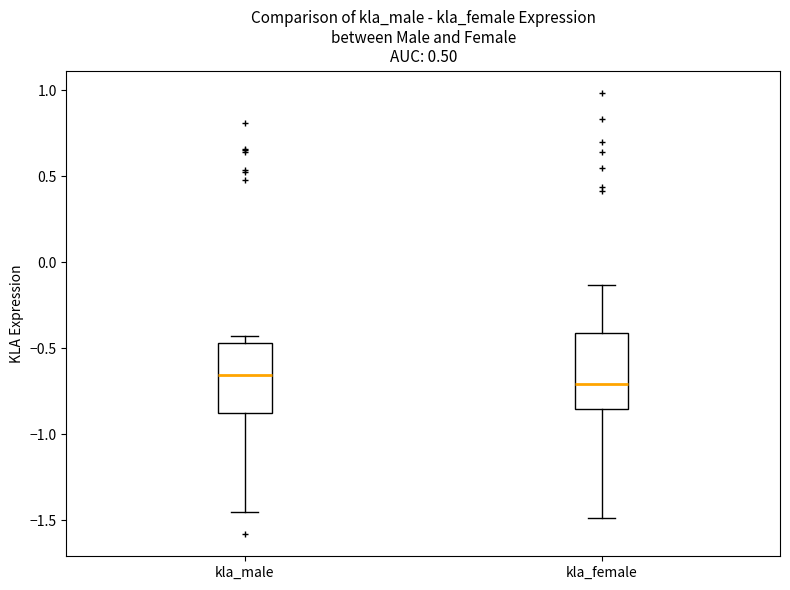

Reading left to right, read every box against the y-axis: the position of its median line, the range the box covers, and the ends of its whiskers. The values are not printed on the chart, so give them approximately, as read against the axis.

kla_male: median -0.65, box -0.90 to -0.45, whiskers -1.45 to -0.45 (just above the box's upper edge)
kla_female: median -0.70, box -0.85 to -0.40, whiskers -1.50 to -0.15